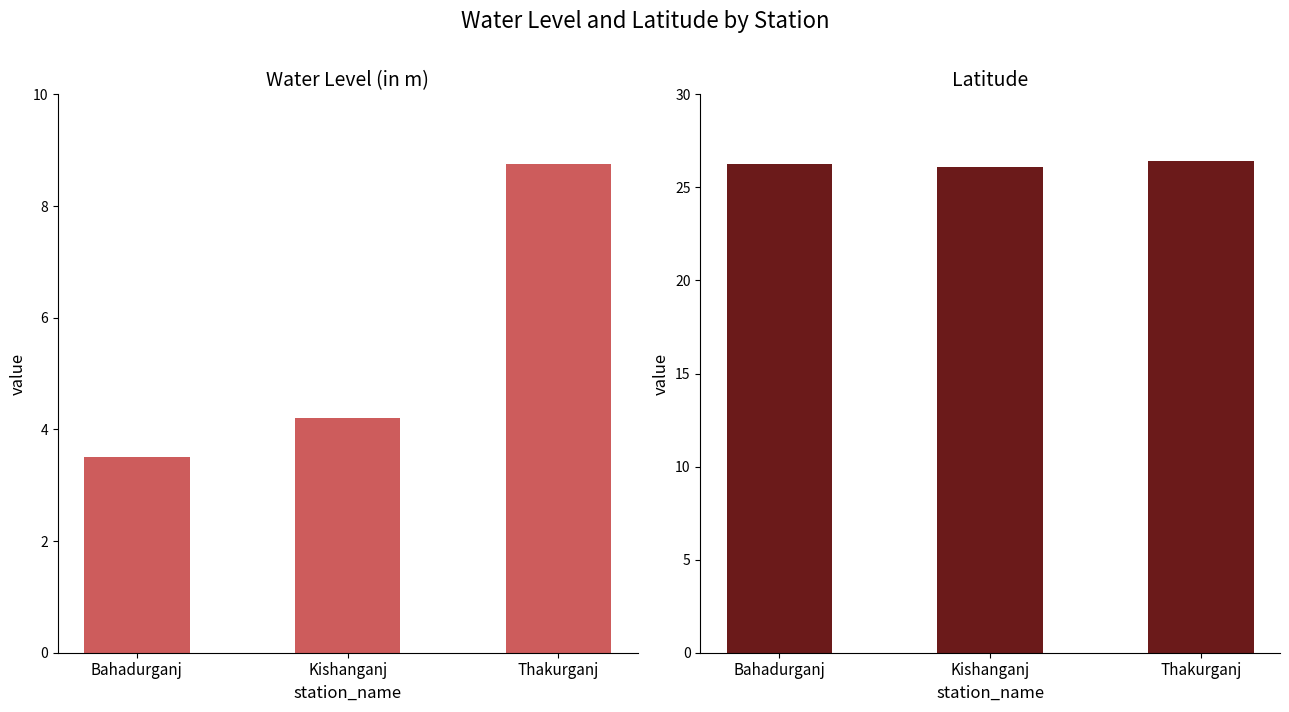

What is the total value across all series at Bahadurganj?

29.8